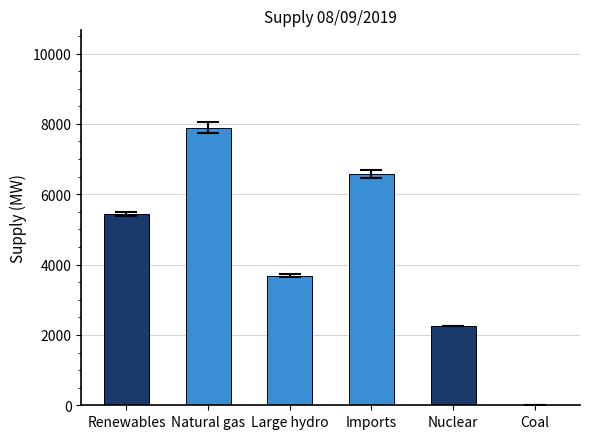

What is the greatest value displayed?

7896.2